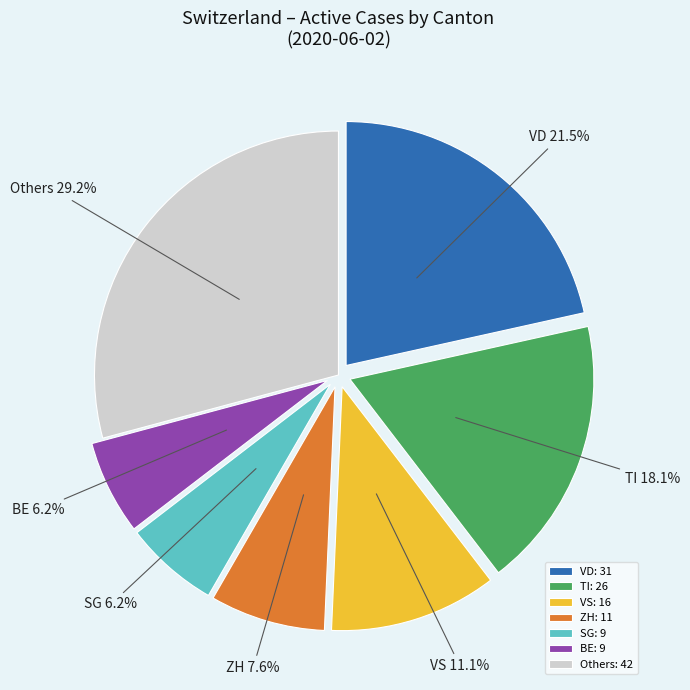

To the nearest percent, what is the average slice percentage?

14%